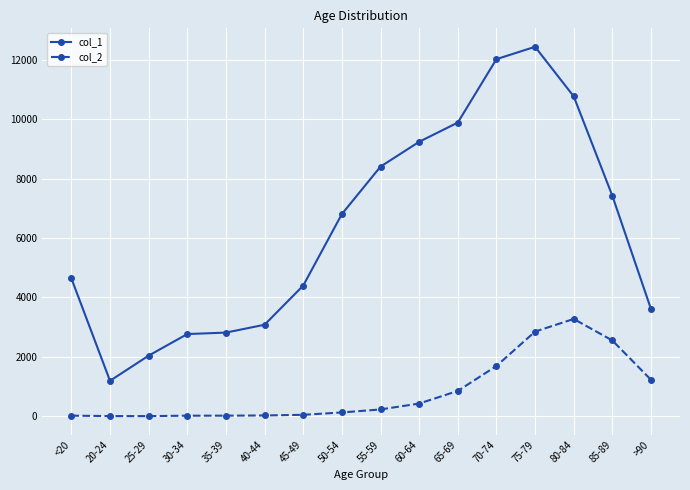

What is the label of the 16th point from the left?

>90